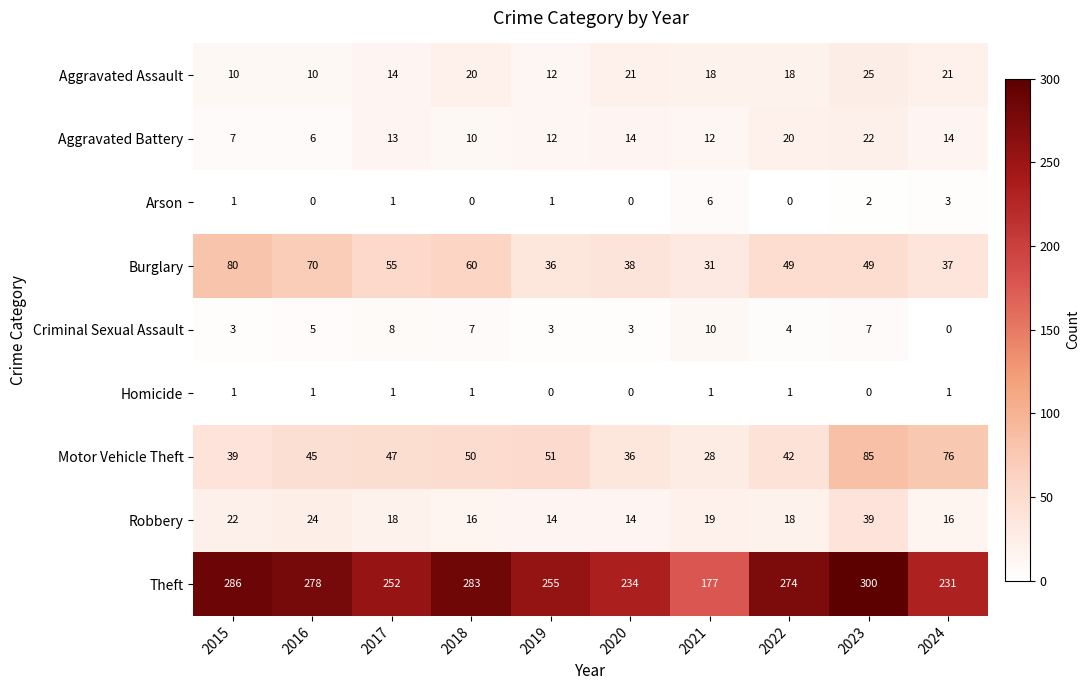

What is the spread (max minus min) of values at 2020?

234